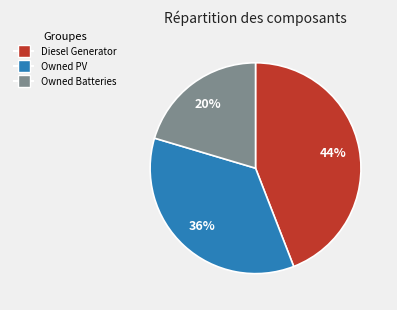

Do Owned PV and Owned Batteries together represent more than half of the pie?

Yes